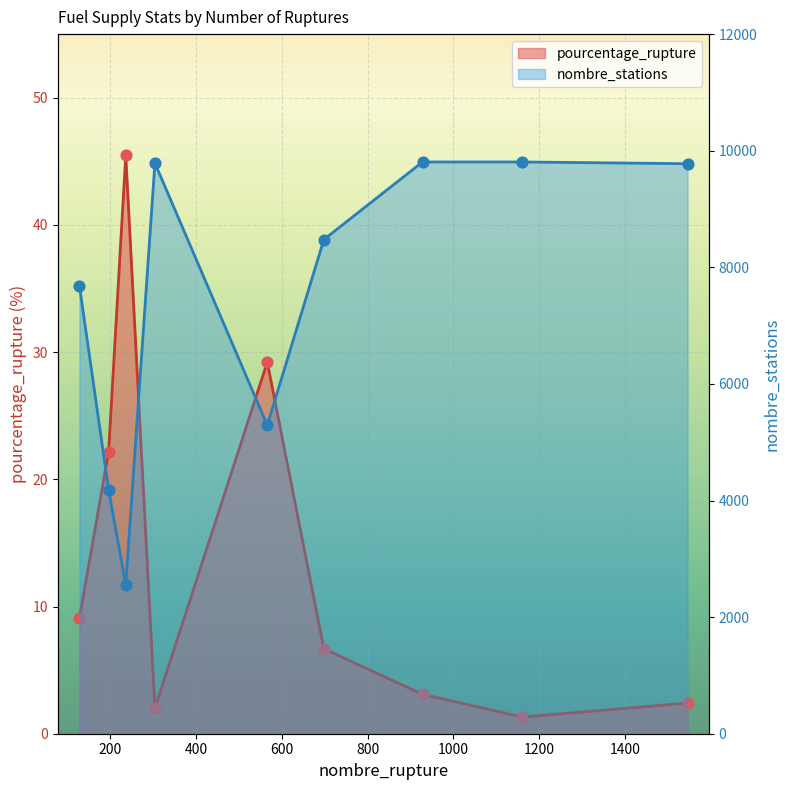

Is the value of nombre_stations at 304 greater than the value of pourcentage_rupture at 566?

Yes